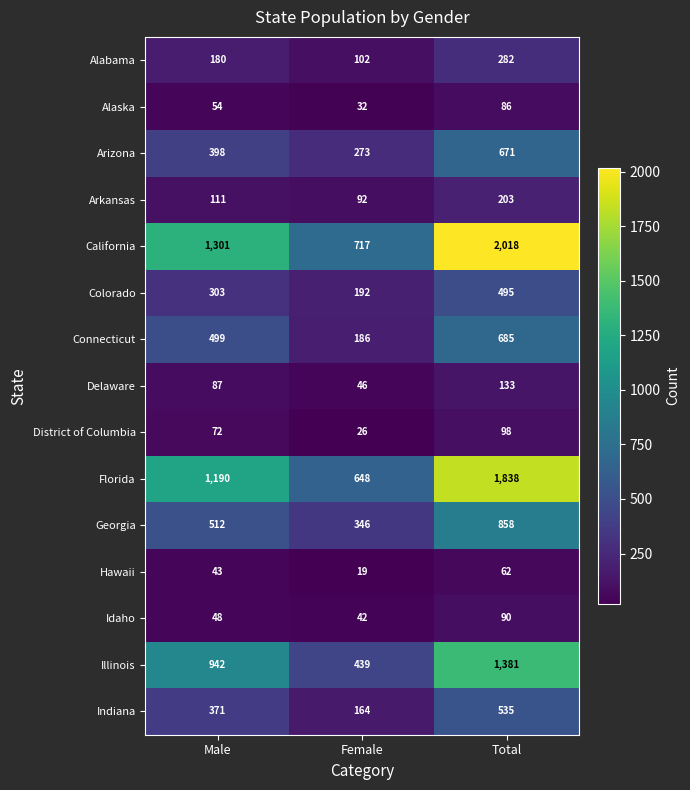

Which series changed the most between Female and Total?

California